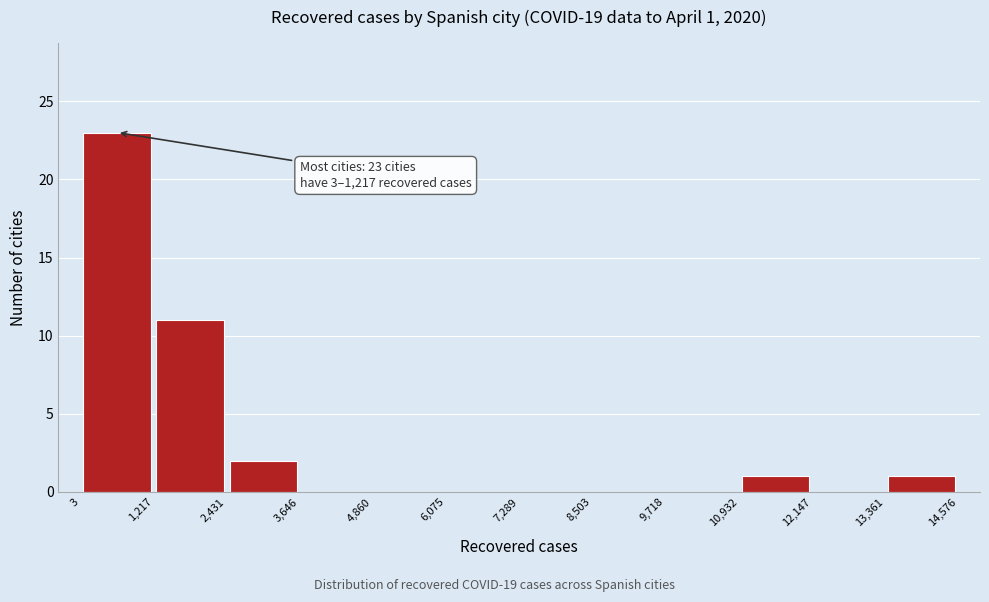

Over which range of the x-axis is the bar tallest?

3 to 1,217